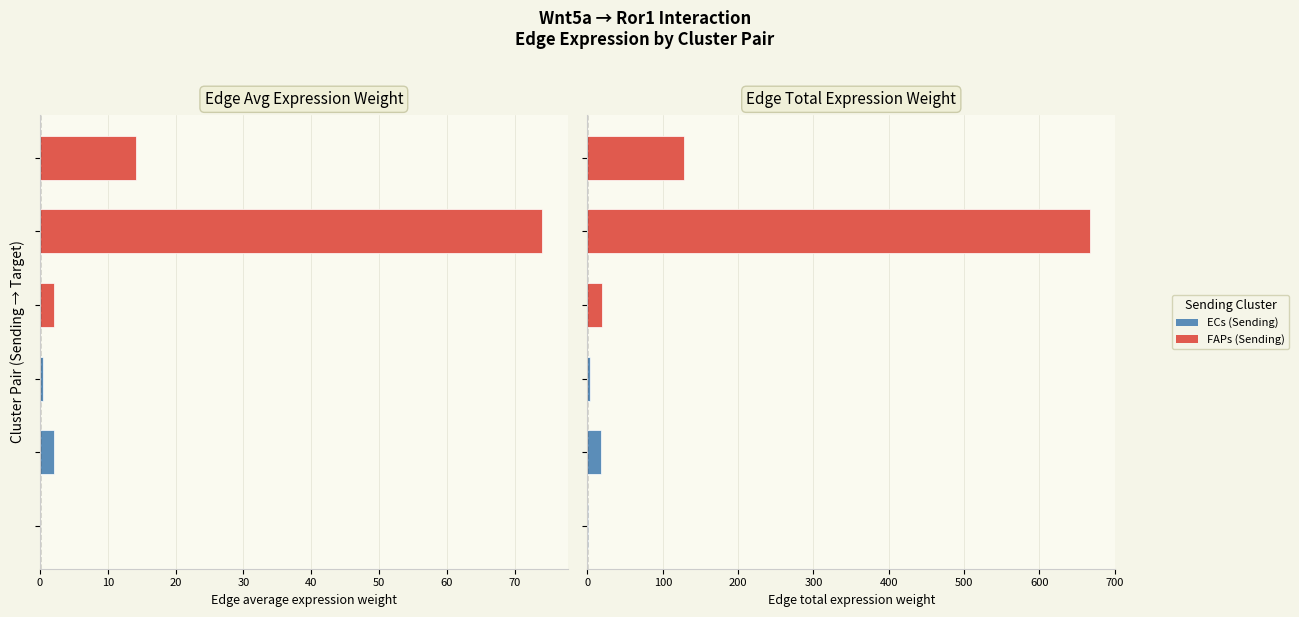

Which series has the largest range (max minus min)?

Edge total expression weight